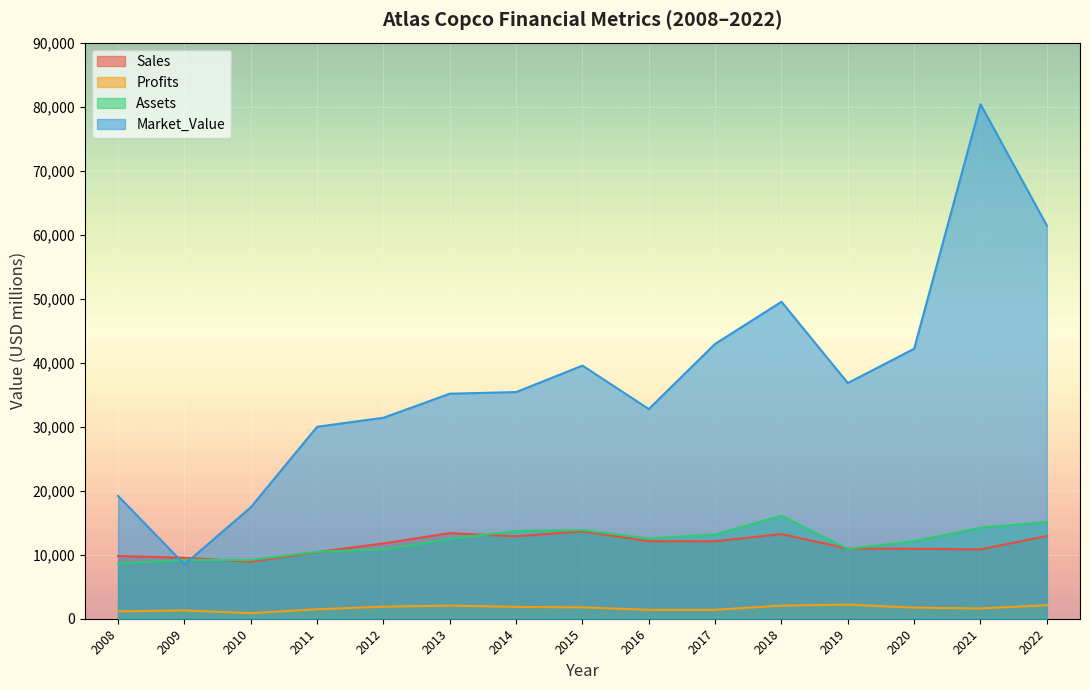

The value of Market_Value at 2008 is 19190.0. True or false?

True